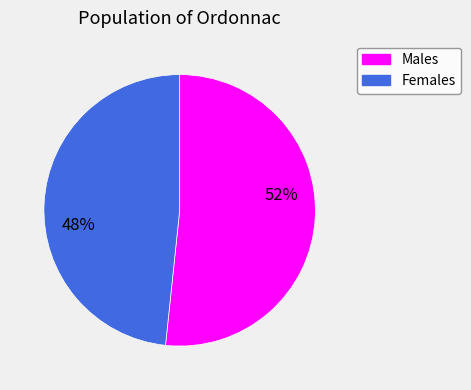

Does Females account for over 50% of the chart?

No